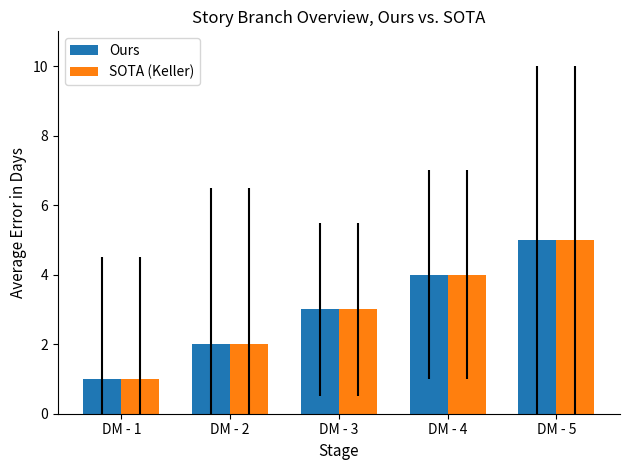

What is the minimum value for SOTA (Keller)?

1